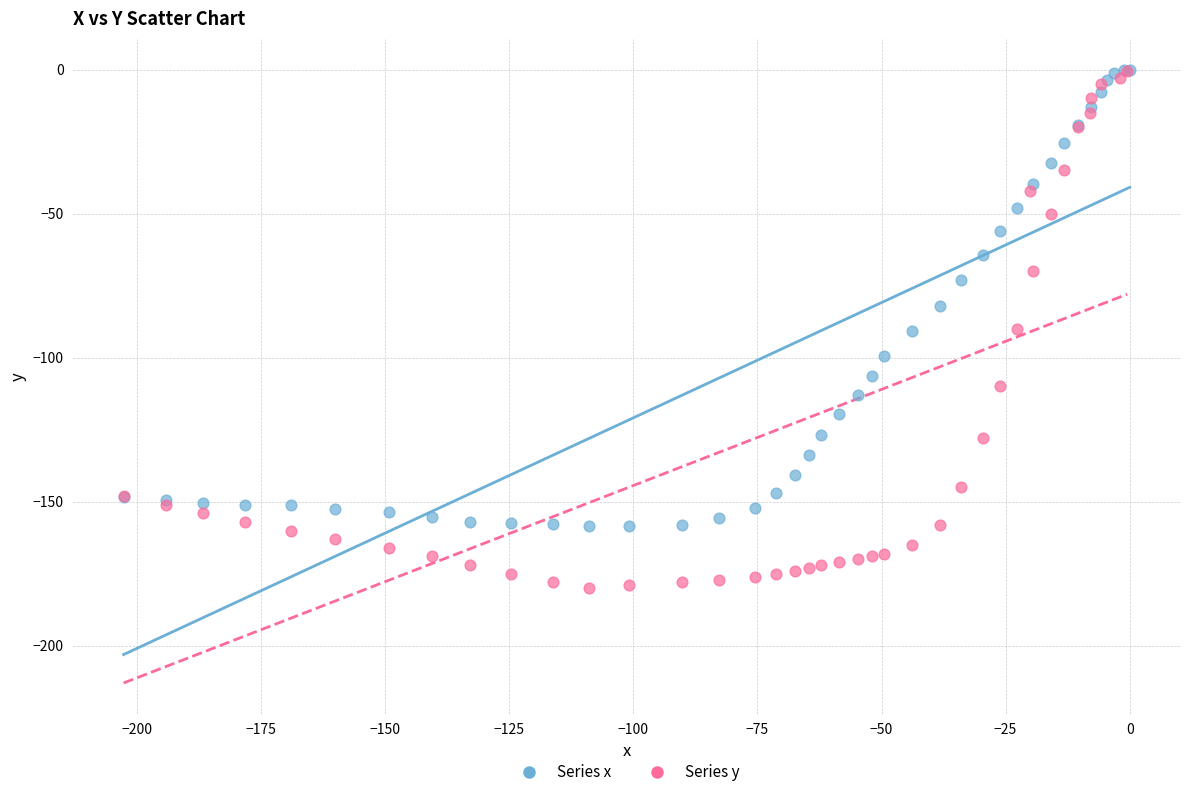

What are all the series names shown in the legend?

Series x, Series y